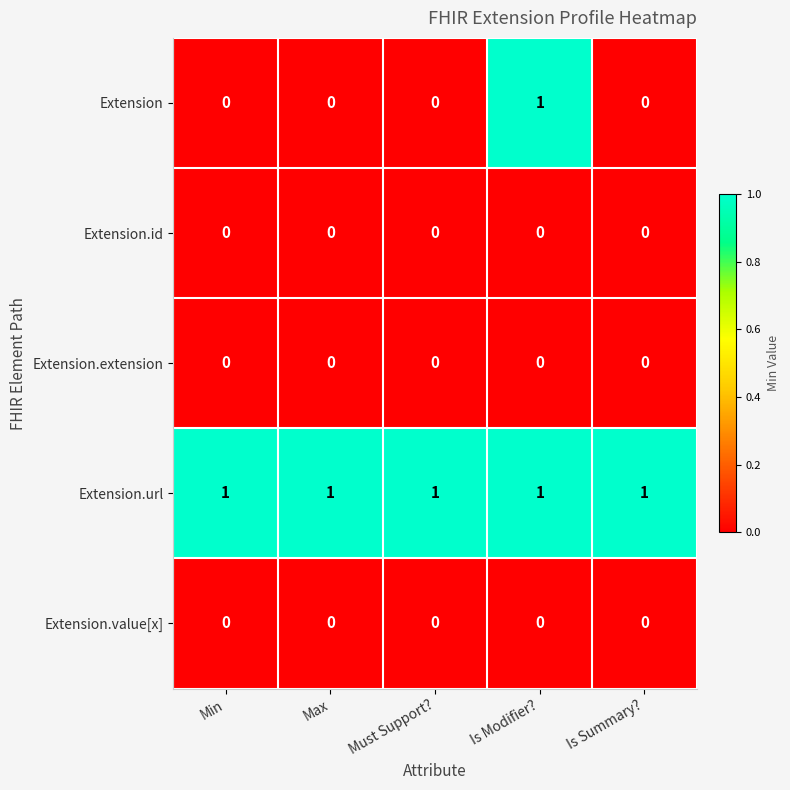

True or false: Extension.url has a value of 0 at Max.

False